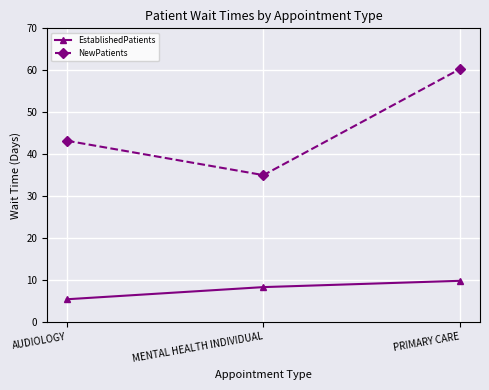

Reading left to right, list all the values displayed in this chart.

EstablishedPatients: AUDIOLOGY=5.4	MENTAL HEALTH INDIVIDUAL=8.3	PRIMARY CARE=9.8
NewPatients: AUDIOLOGY=43.2	MENTAL HEALTH INDIVIDUAL=35.0	PRIMARY CARE=60.3